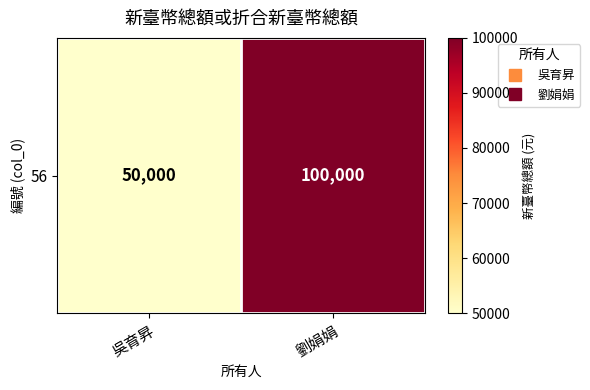

Reading left to right, list all the values displayed in this chart.

吳育昇=50000	劉娟娟=100000